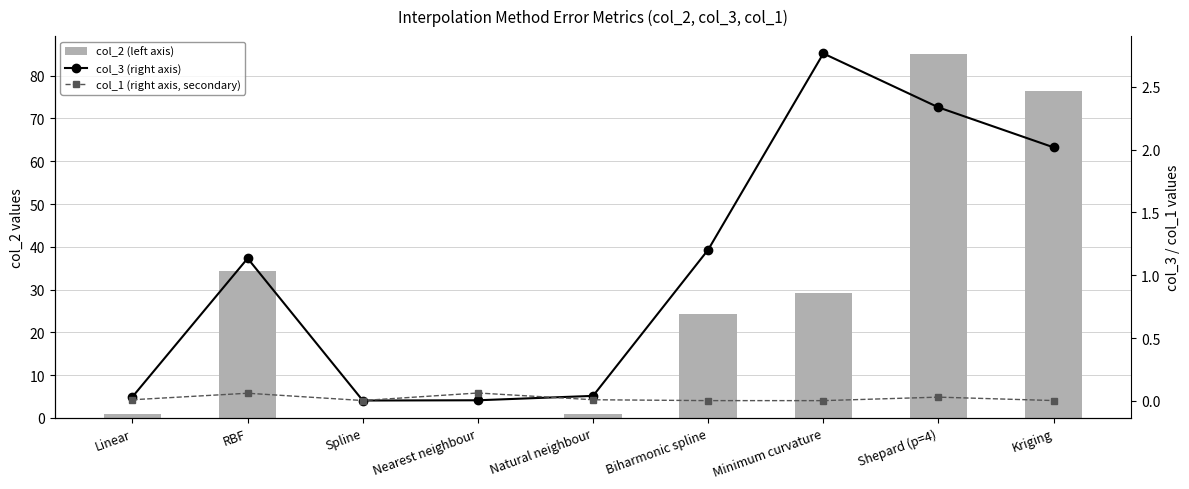

Which category has the highest value across all series?

Shepard (p=4)